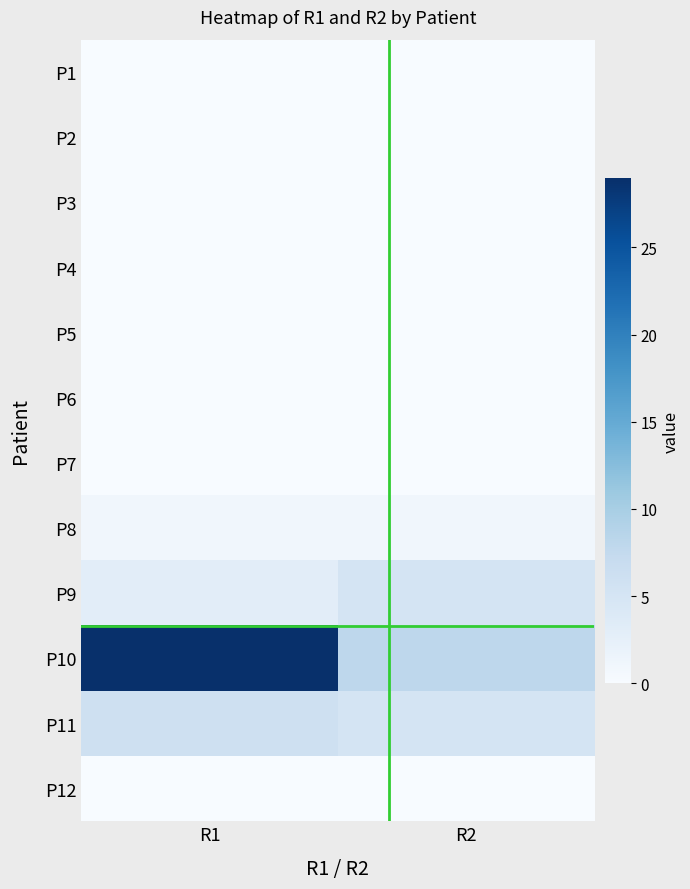

Reading right to left, list all the values displayed in this chart.

P1: R2=0	R1=0
P2: R2=0	R1=0
P3: R2=0	R1=0
P4: R2=0	R1=0
P5: R2=0	R1=0
P6: R2=0	R1=0
P7: R2=0	R1=0
P8: R2=1	R1=1
P9: R2=5	R1=3
P10: R2=8	R1=29
P11: R2=5	R1=6
P12: R2=0	R1=0